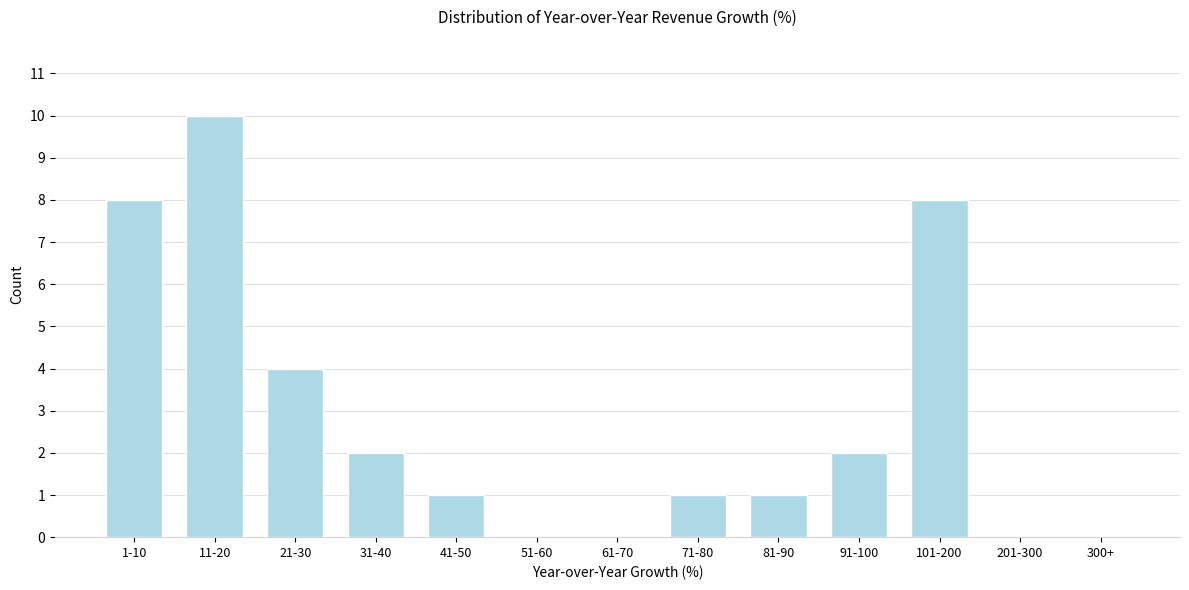

Reading left to right, what are all the values shown in this chart?

1-10=8	11-20=10	21-30=4	31-40=2	41-50=1	51-60=0	61-70=0	71-80=1	81-90=1	91-100=2	101-200=8	201-300=0	300+=0